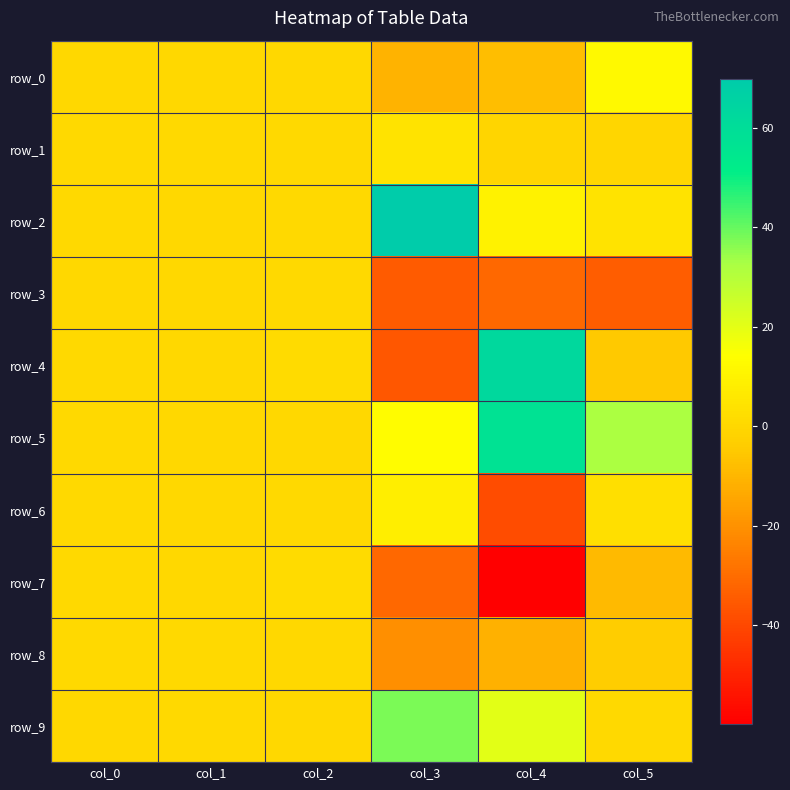

Which has a higher value, col_5 or col_0?

col_5